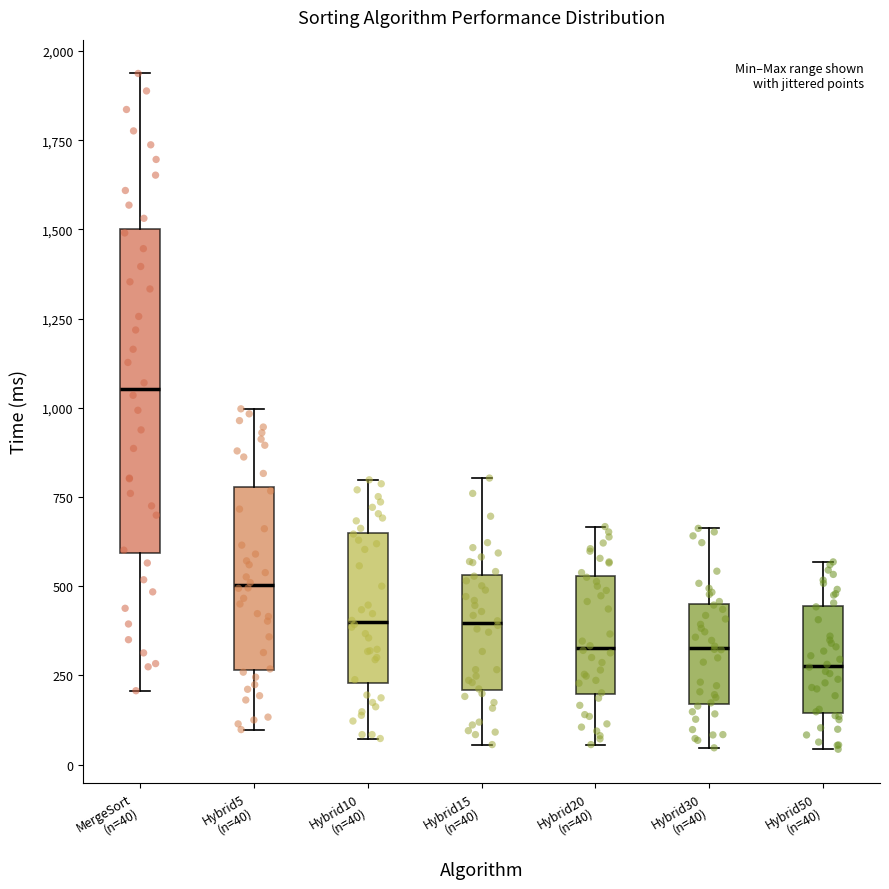

Reading left to right, transcribe this box plot: for each box, give where its median line is, the range the box spans, and where its two whiskers end, as read against the y-axis. The values are not printed on the chart, so give them approximately, as read against the axis.

MergeSort (n=40): median 1050, box 600 to 1500, whiskers 200 to 1950
Hybrid5 (n=40): median 500, box 250 to 800, whiskers 100 to 1000
Hybrid10 (n=40): median 400, box 250 to 650, whiskers 50 to 800
Hybrid15 (n=40): median 400, box 200 to 550, whiskers 50 to 800
Hybrid20 (n=40): median 350, box 200 to 550, whiskers 50 to 650
Hybrid30 (n=40): median 350, box 150 to 450, whiskers 50 to 650
Hybrid50 (n=40): median 300, box 150 to 450, whiskers 50 to 550